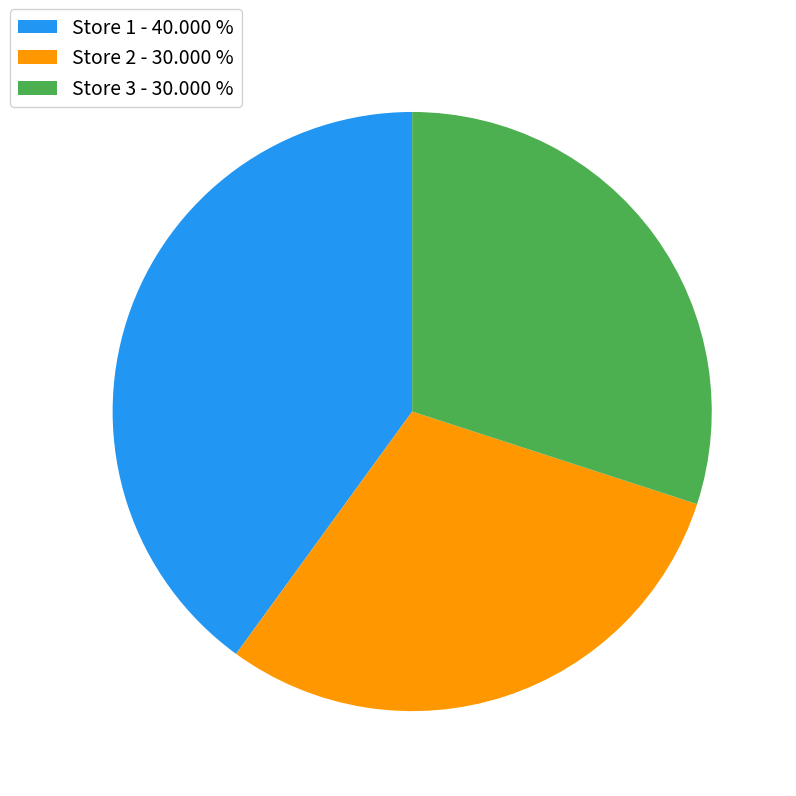

Between Store 1 - 40.000 % and Store 3 - 30.000 %, which is larger?

Store 1 - 40.000 %